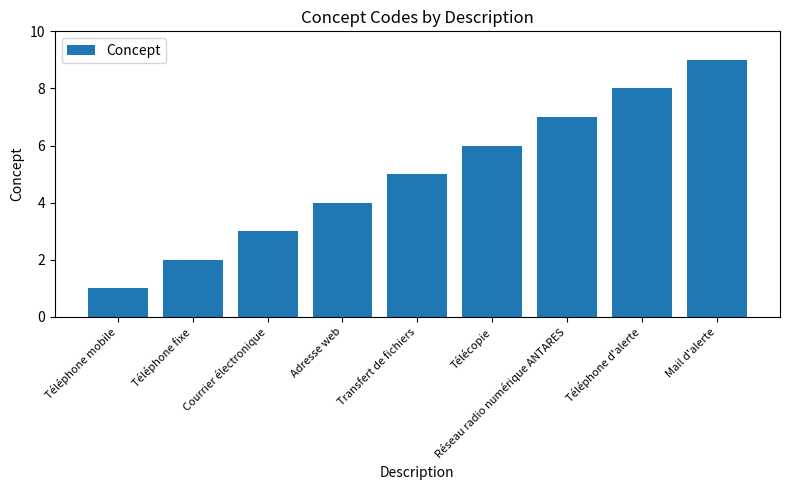

What is the label of the 5th bar from the left?

Transfert de fichiers